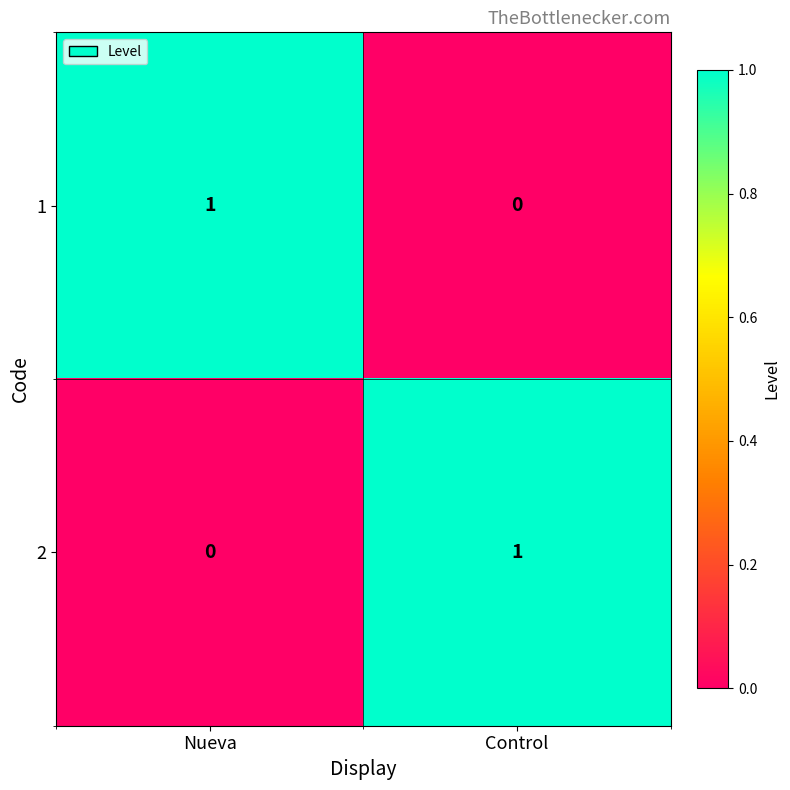

Is the value of 1 at Nueva greater than the value of 2 at Nueva?

Yes